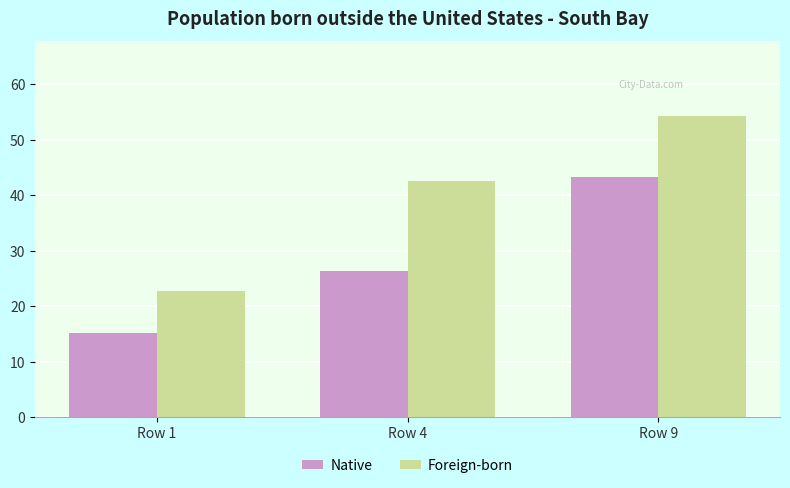

Is the value of Foreign-born at Row 4 greater than the value of Native at Row 9?

No